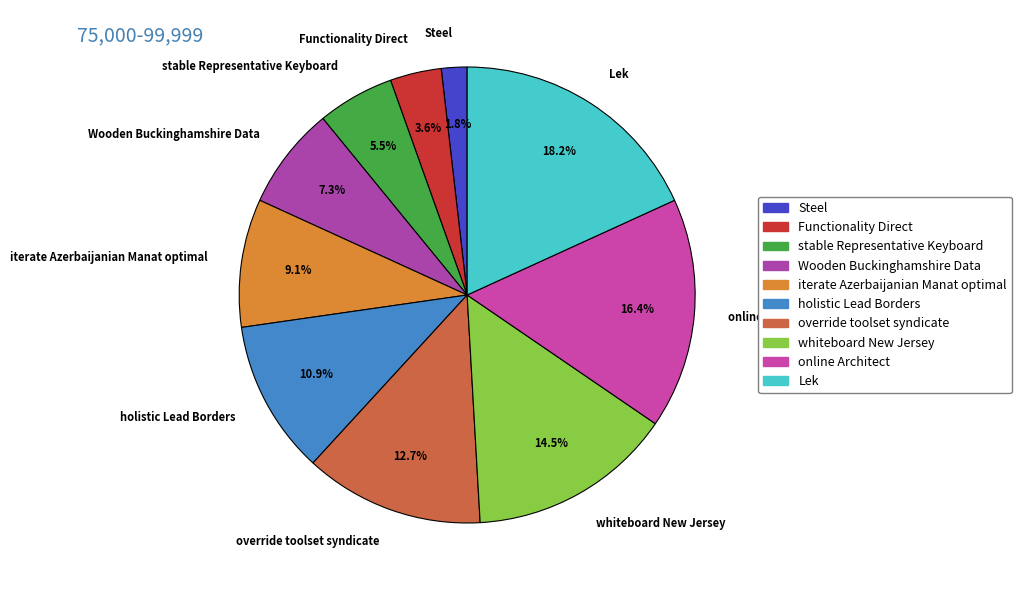

Which has a higher value, Wooden Buckinghamshire Data or Functionality Direct?

Wooden Buckinghamshire Data